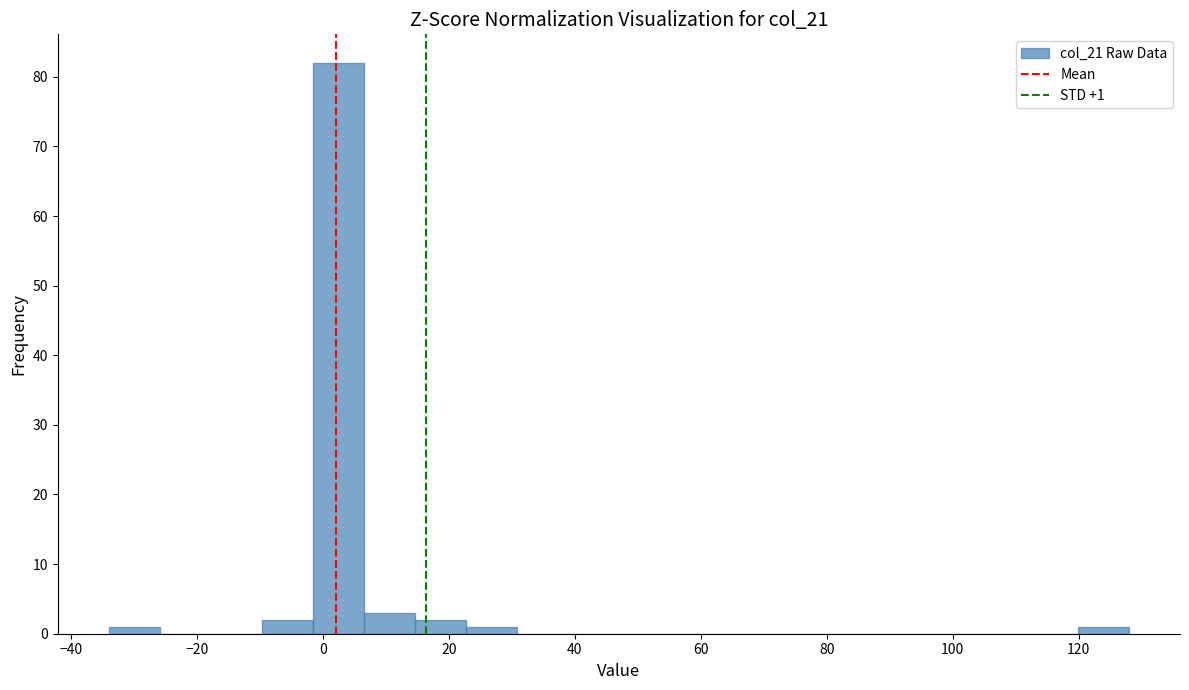

Which range on the x-axis has the tallest bar?

-2 to 6